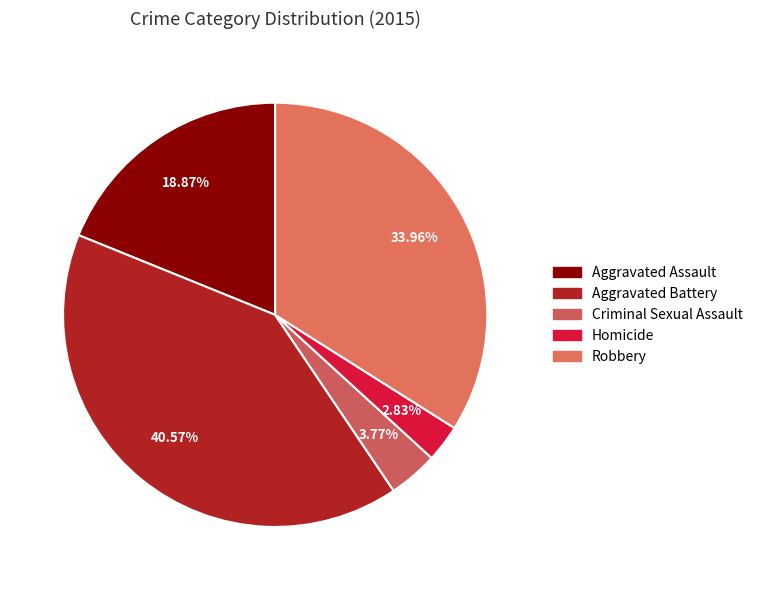

To the nearest percent, what percentage of the pie is Aggravated Battery?

41%